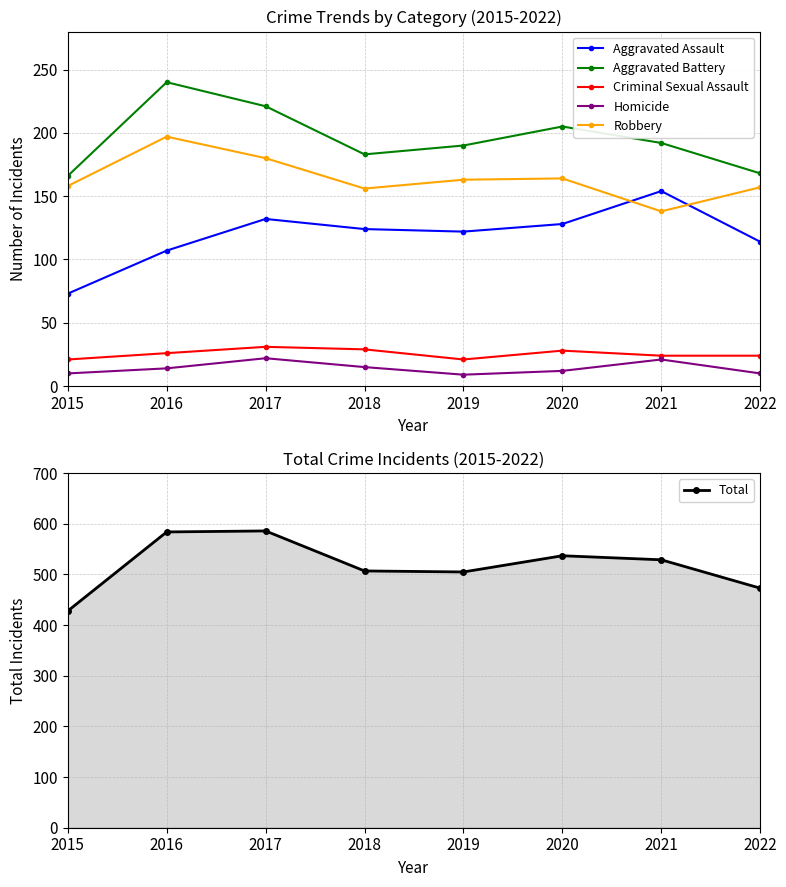

What are all the series names shown in the legend?

Aggravated Assault, Aggravated Battery, Criminal Sexual Assault, Homicide, Robbery, Total